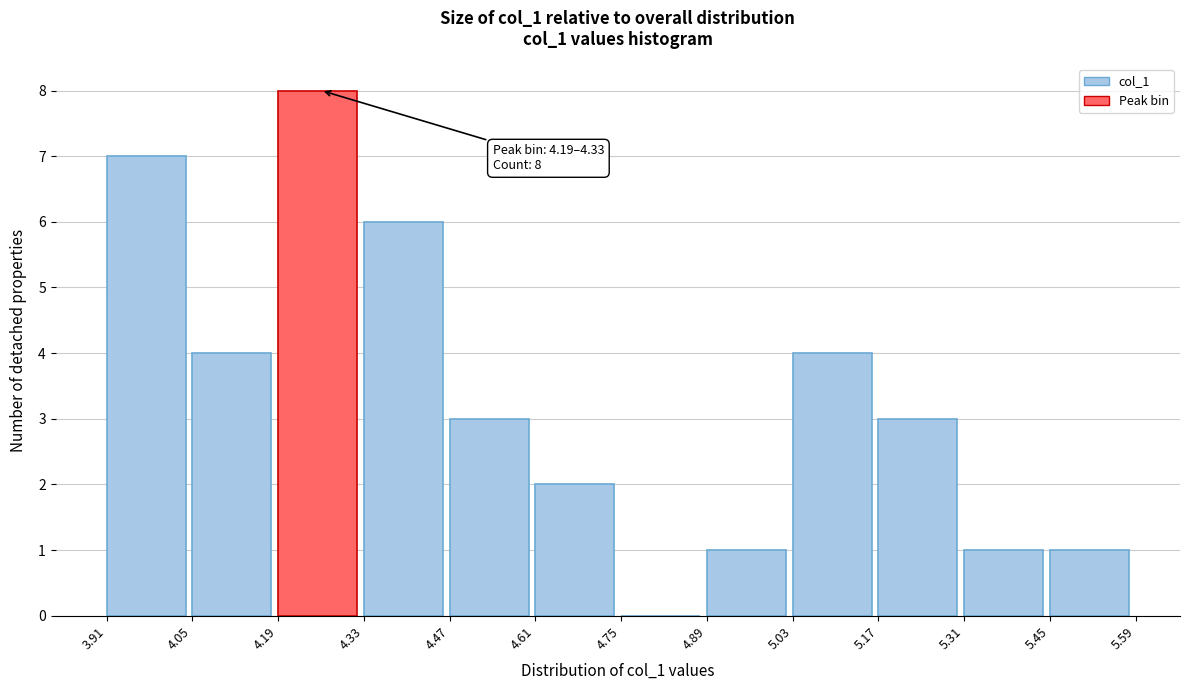

Which range on the x-axis has the tallest bar?

4.19 to 4.33